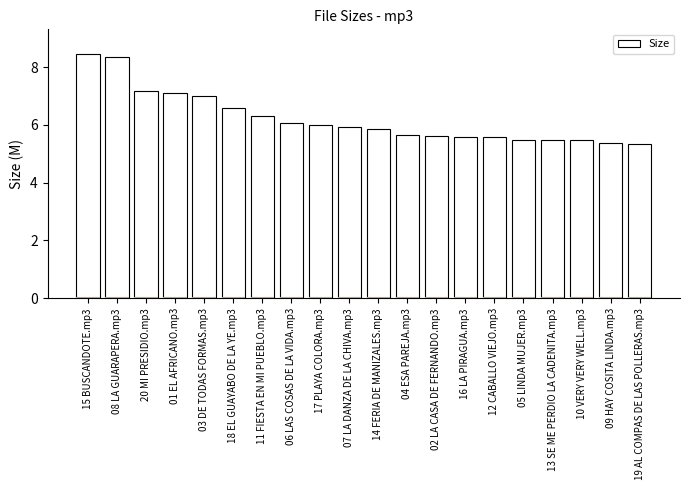

What is the change in value from 11 FIESTA EN MI PUEBLO.mp3 to 10 VERY VERY WELL.mp3?

-0.8